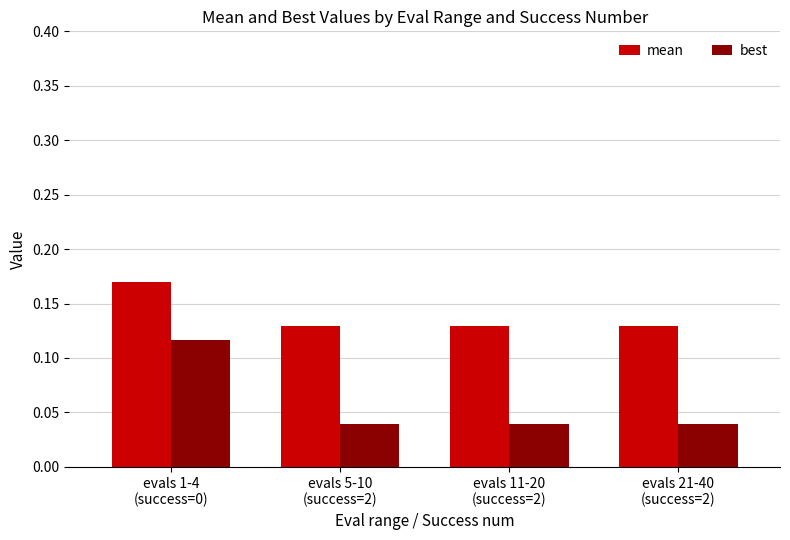

What position from the right is evals 1-4
(success=0)?

4